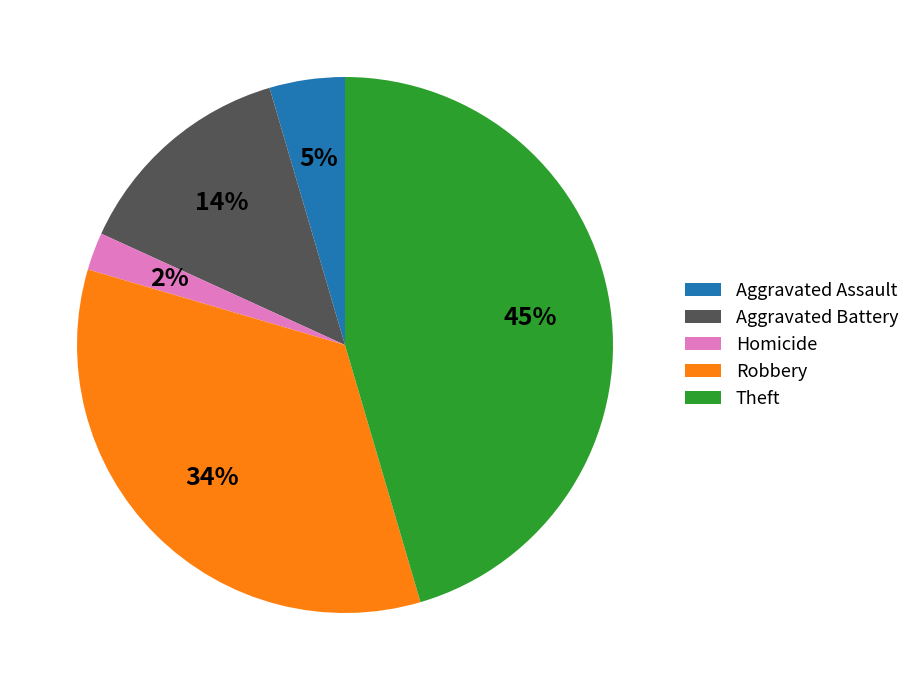

The Aggravated Assault slice represents 5% of the pie. True or false?

True